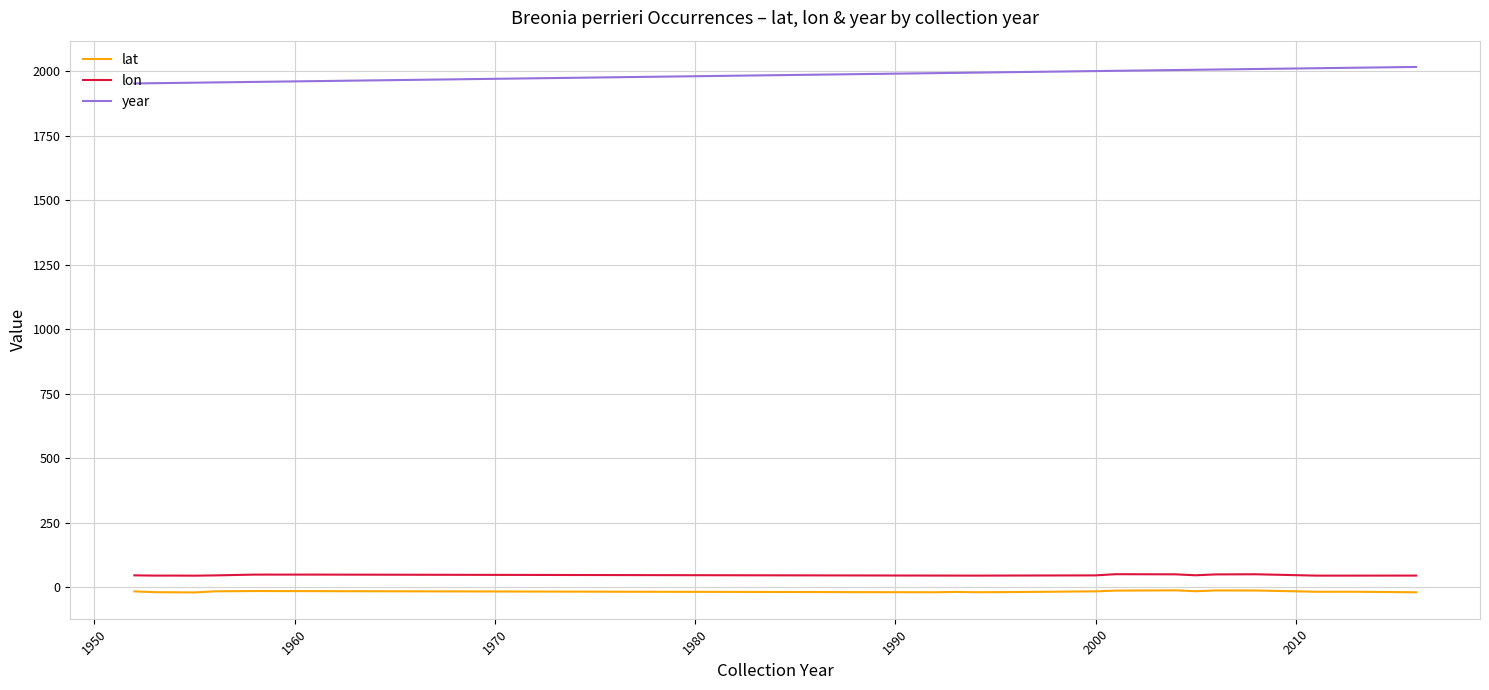

True or false: lon has more than 0 interior local peaks.

True